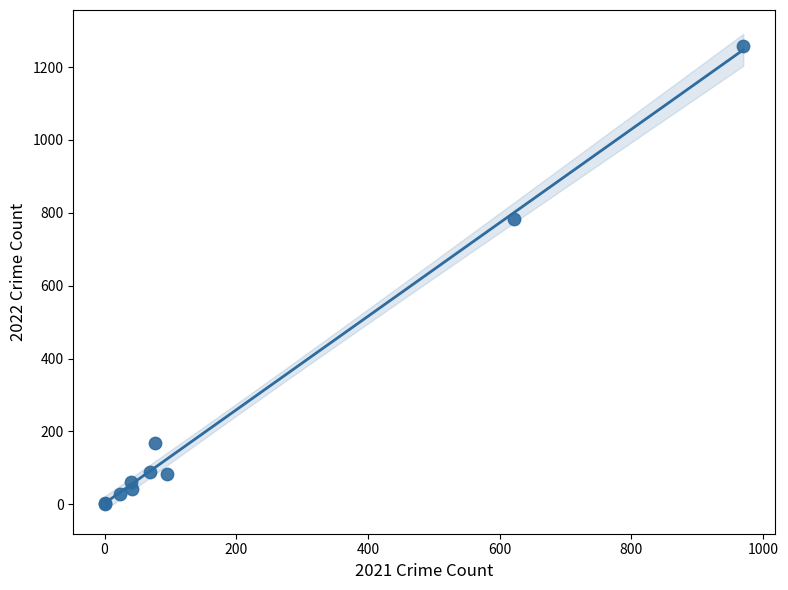

What Y value in the scatter plot is closest to 630?

784